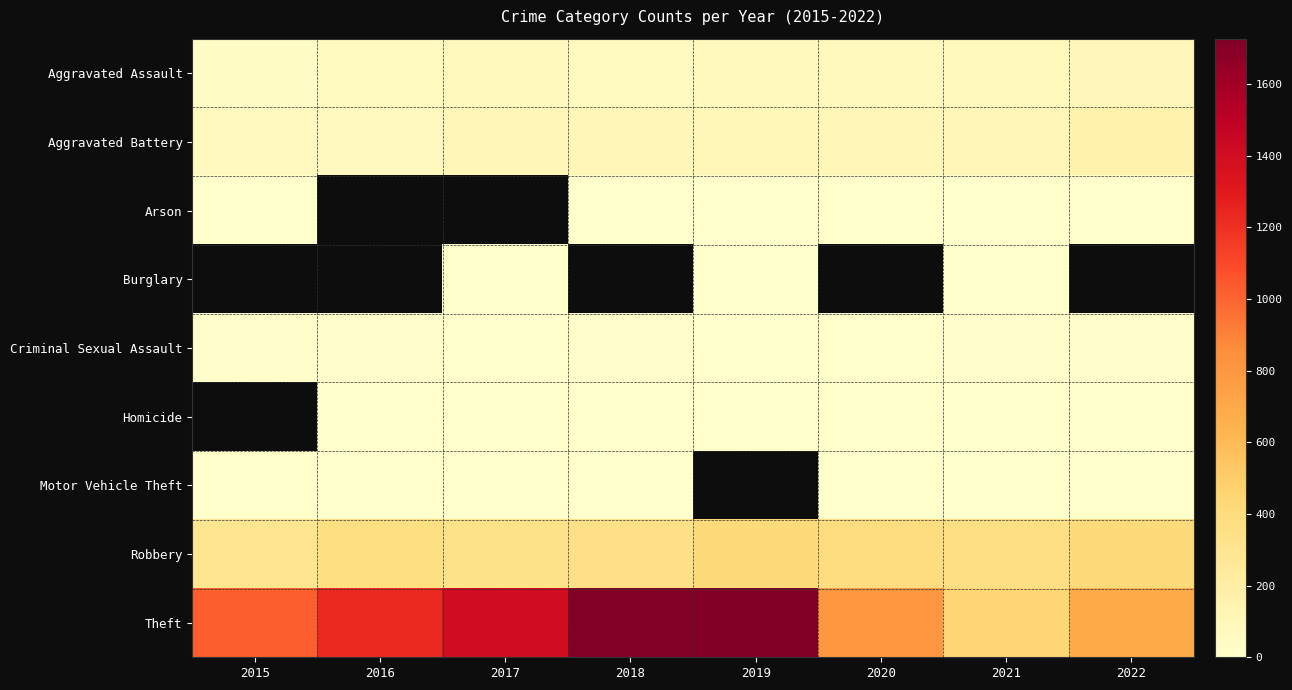

What is the difference between the maximum and minimum values in the Criminal Sexual Assault series?

14.0